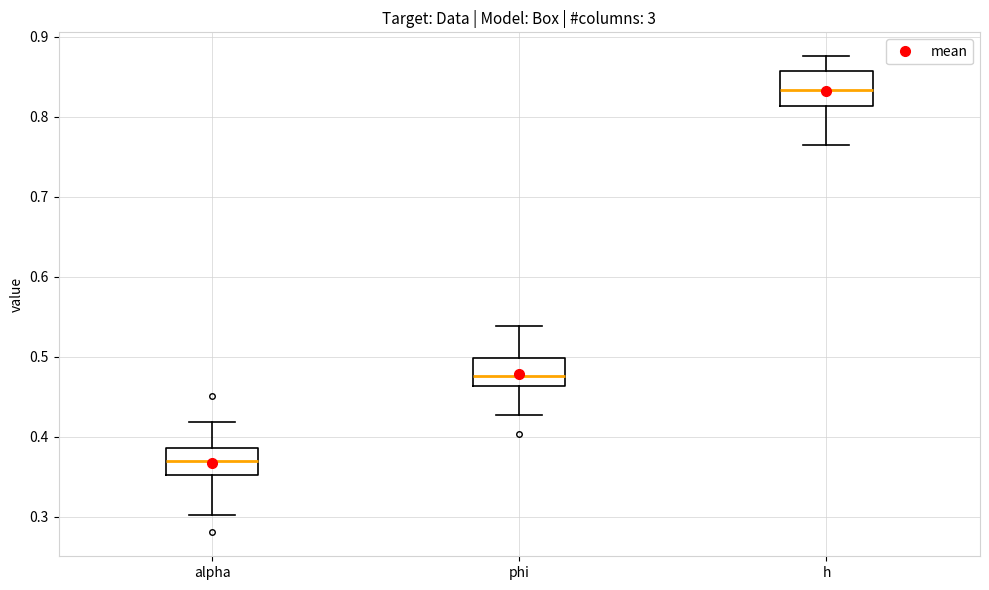

Reading left to right, transcribe this box plot: for each box, give where its median line is, the range the box spans, and where its two whiskers end, as read against the y-axis. The values are not printed on the chart, so give them approximately, as read against the axis.

alpha: median 0.37, box 0.35 to 0.39, whiskers 0.30 to 0.42
phi: median 0.48, box 0.46 to 0.50, whiskers 0.43 to 0.54
h: median 0.83, box 0.81 to 0.86, whiskers 0.77 to 0.88